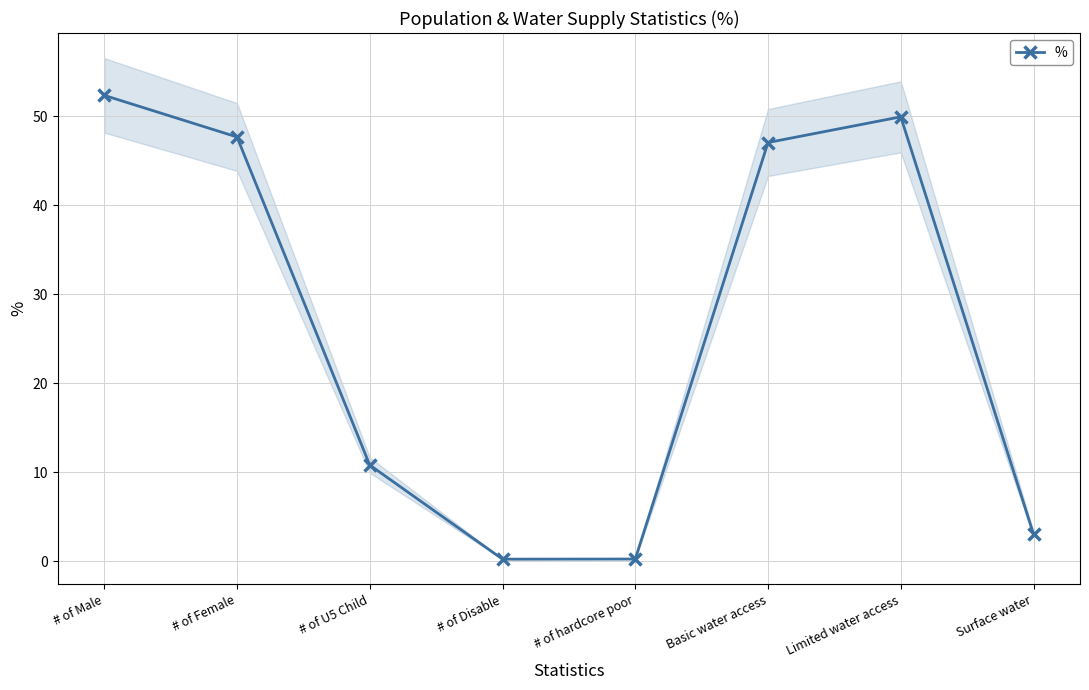

Count the number of categories in the chart.

8